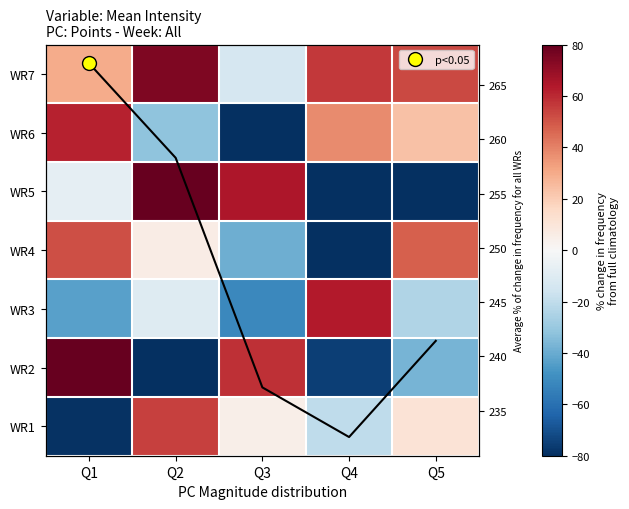

Is the value of WR4 at Q2 greater than the value of WR3 at Q2?

Yes